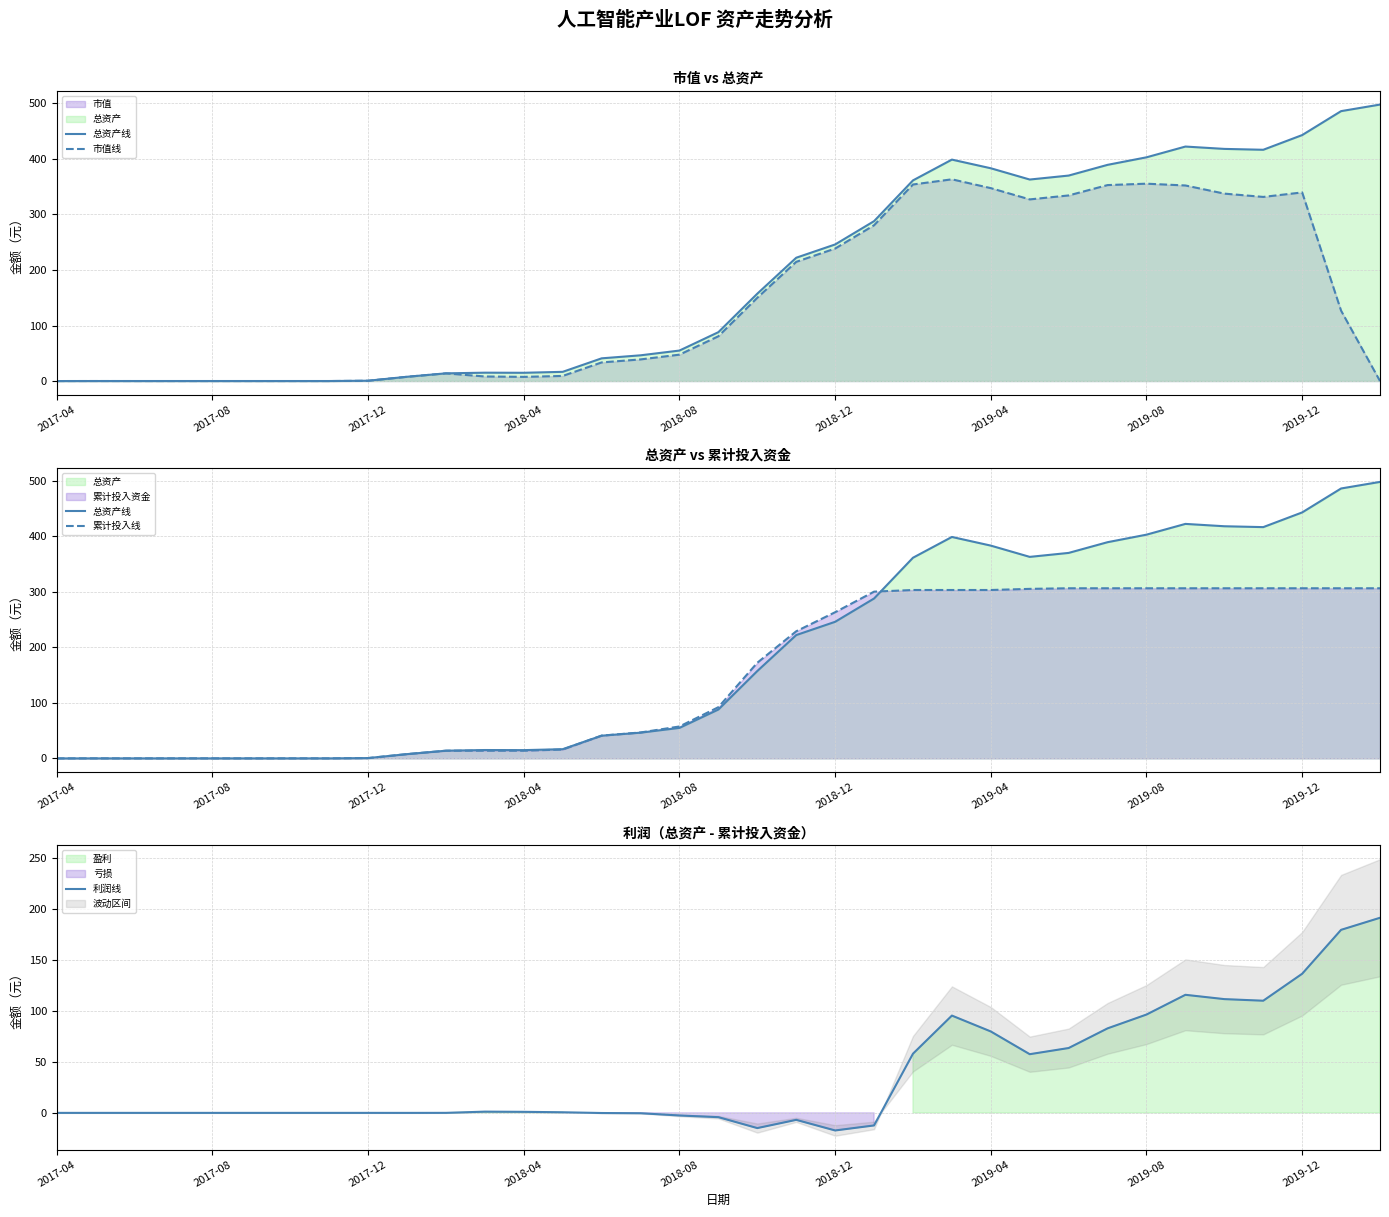

True or false: 市值线 has more than 2 interior local peaks.

True